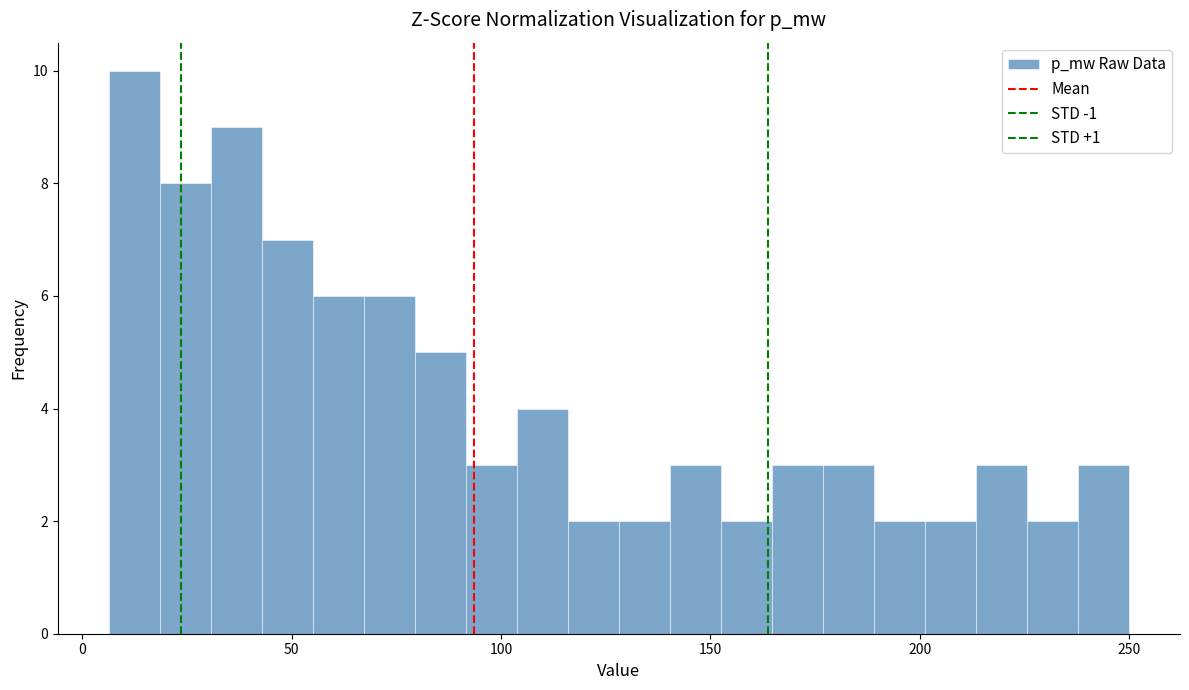

Around what value on the x-axis is the tallest bar? Give the approximate position of its centre, as read against the axis.

10